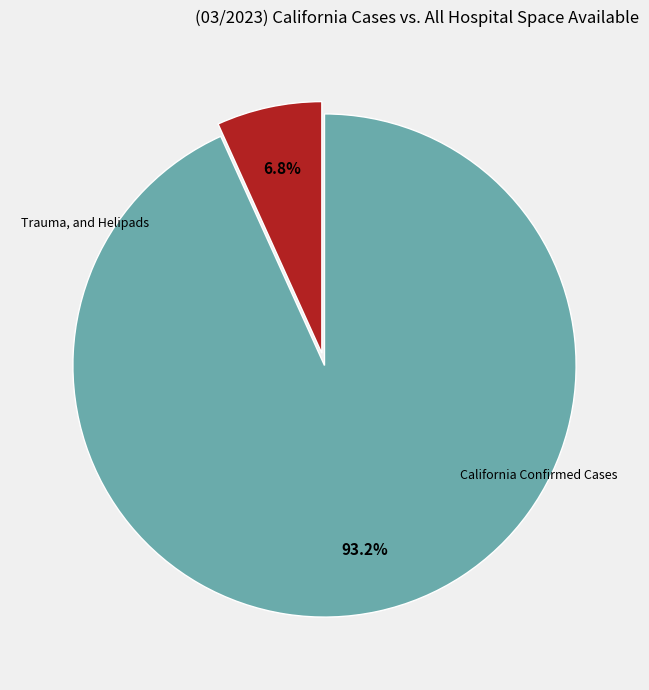

How many slices are in this pie chart?

2